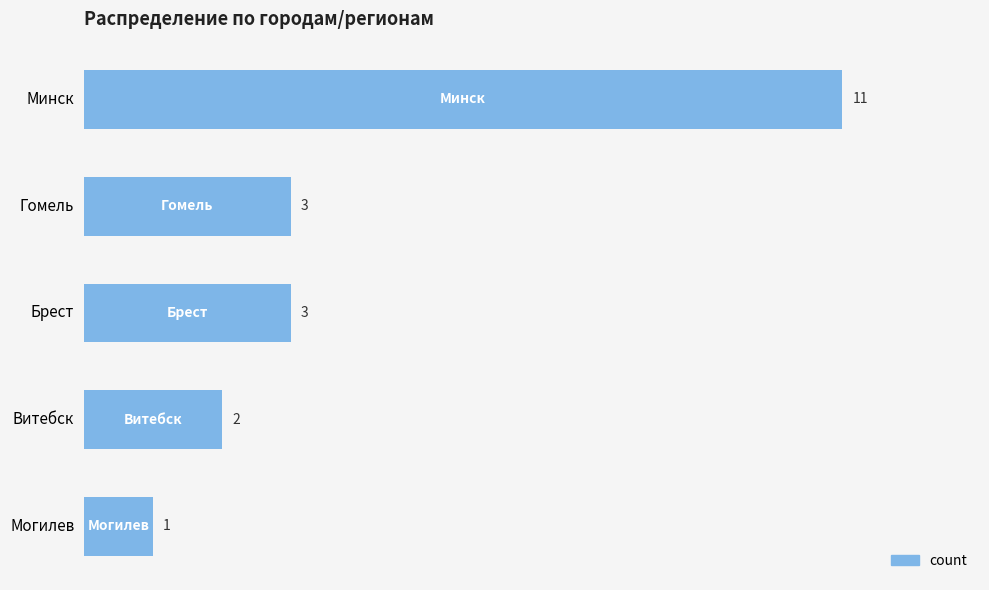

What is the average value?

4